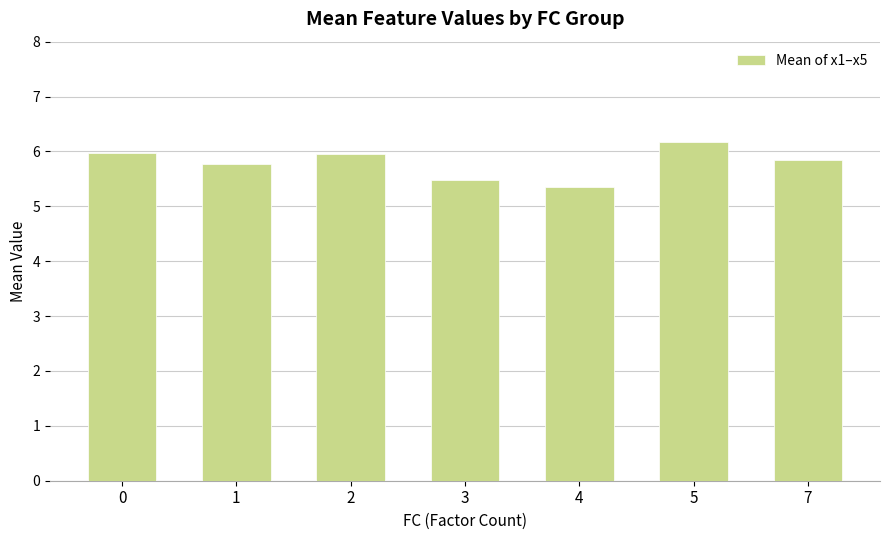

At which label is the value closest to 5?

4